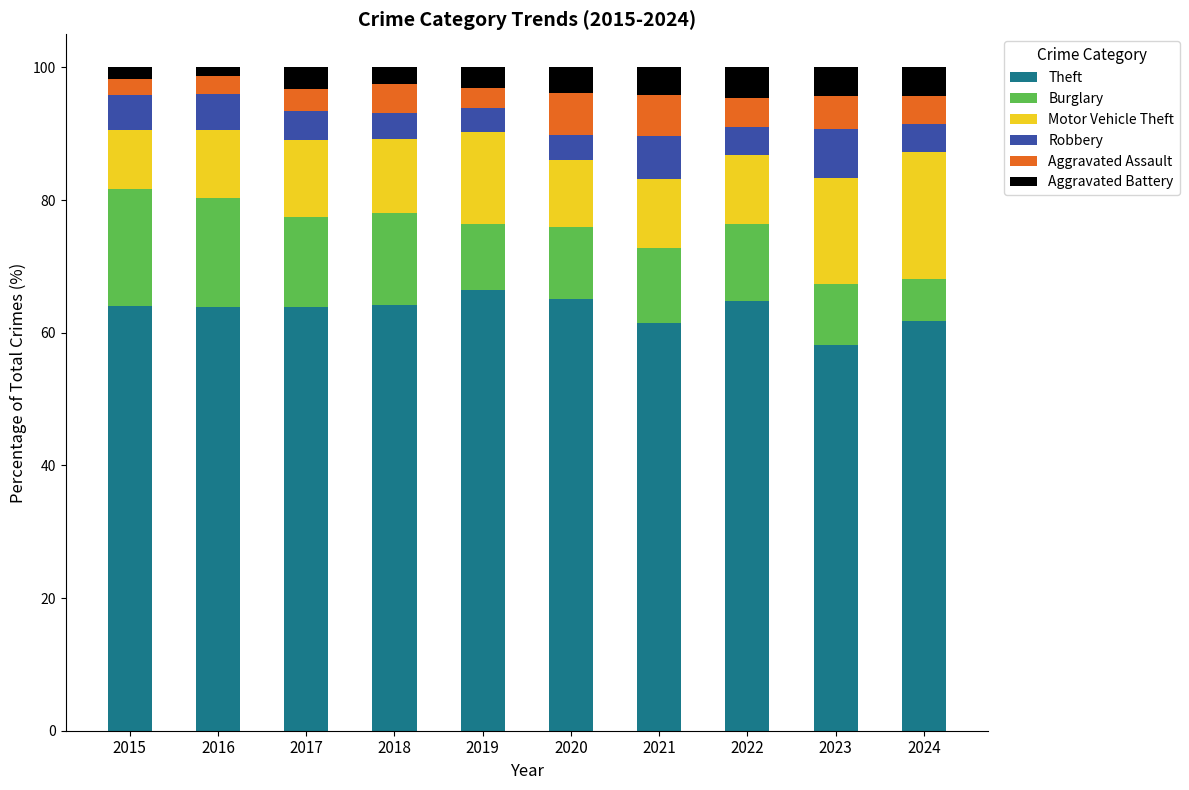

What is the minimum value for Theft?

58.1